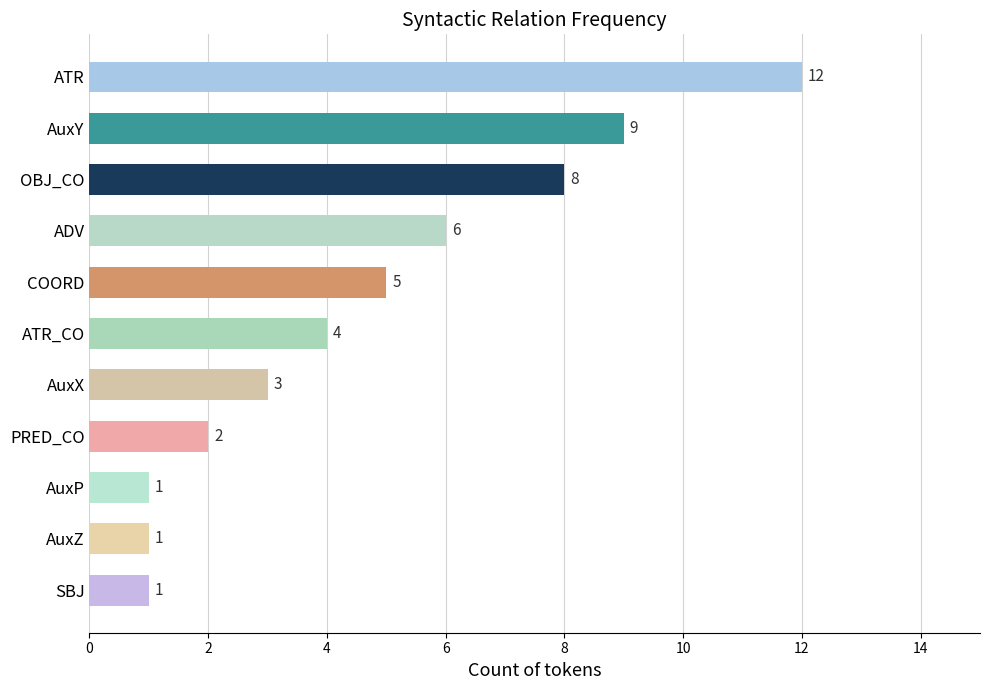

How many values are below 4?

5